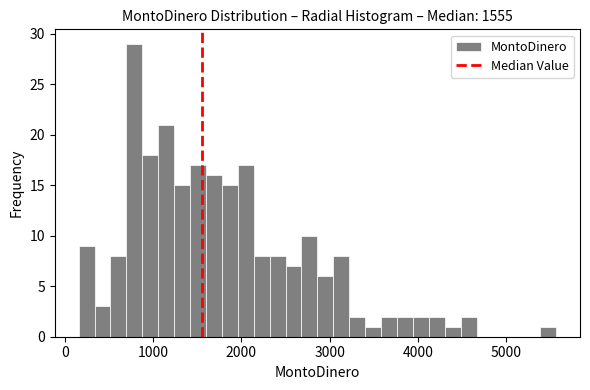

Read against the x-axis, roughly where is the centre of the tallest bar?

800